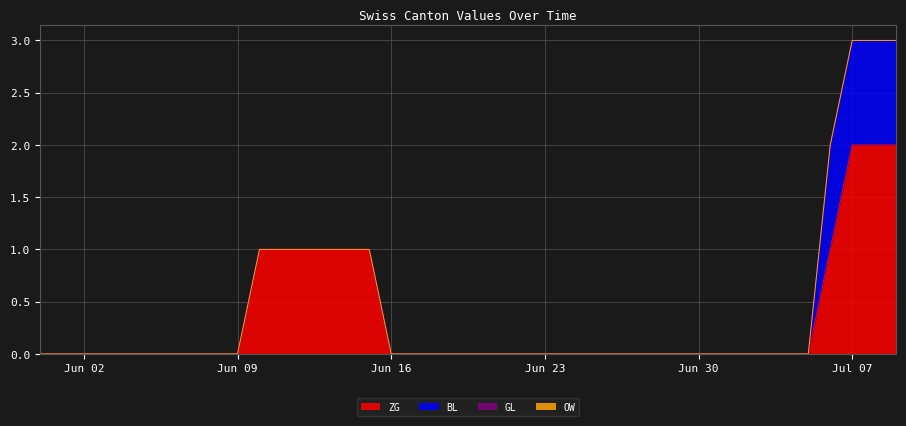

What are all the series names shown in the legend?

ZG, BL, GL, OW